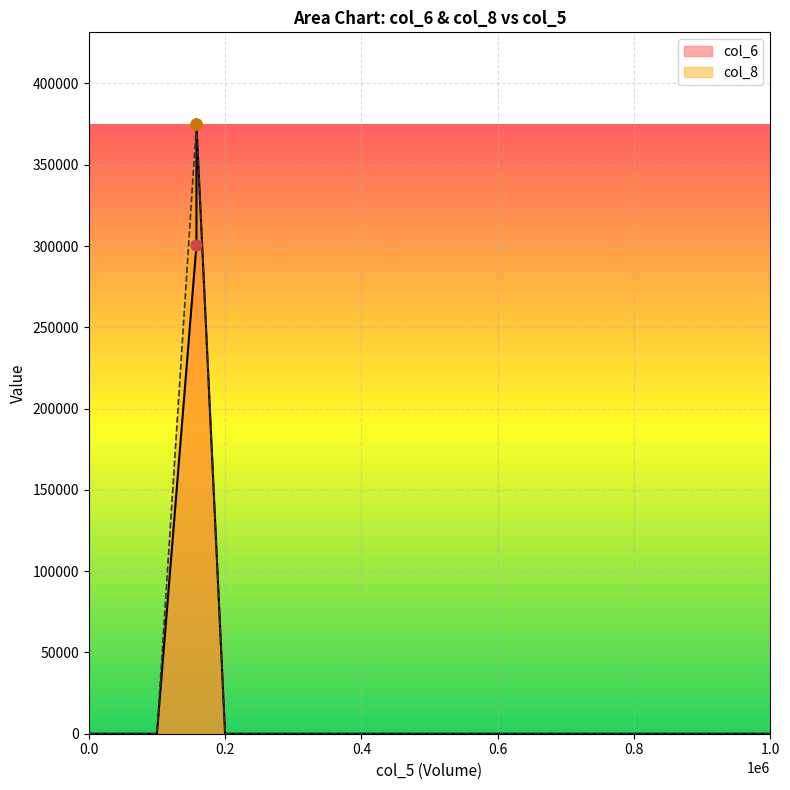

At which category is the sum across all series the highest?

158000